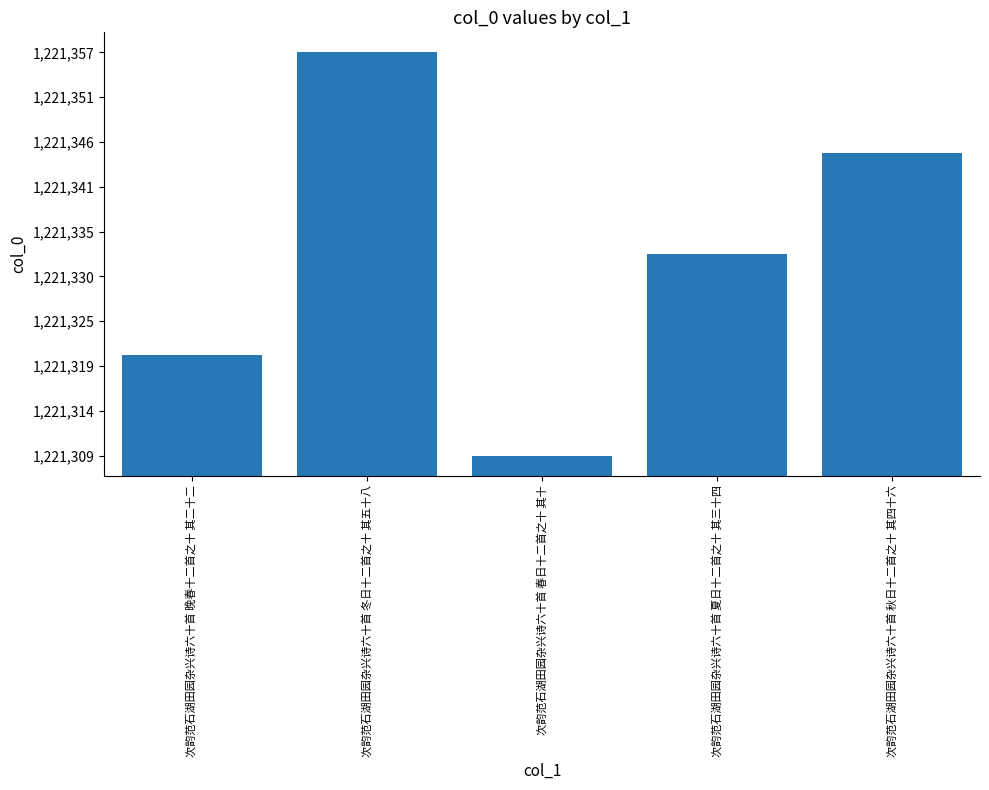

Are the bars horizontal?

No